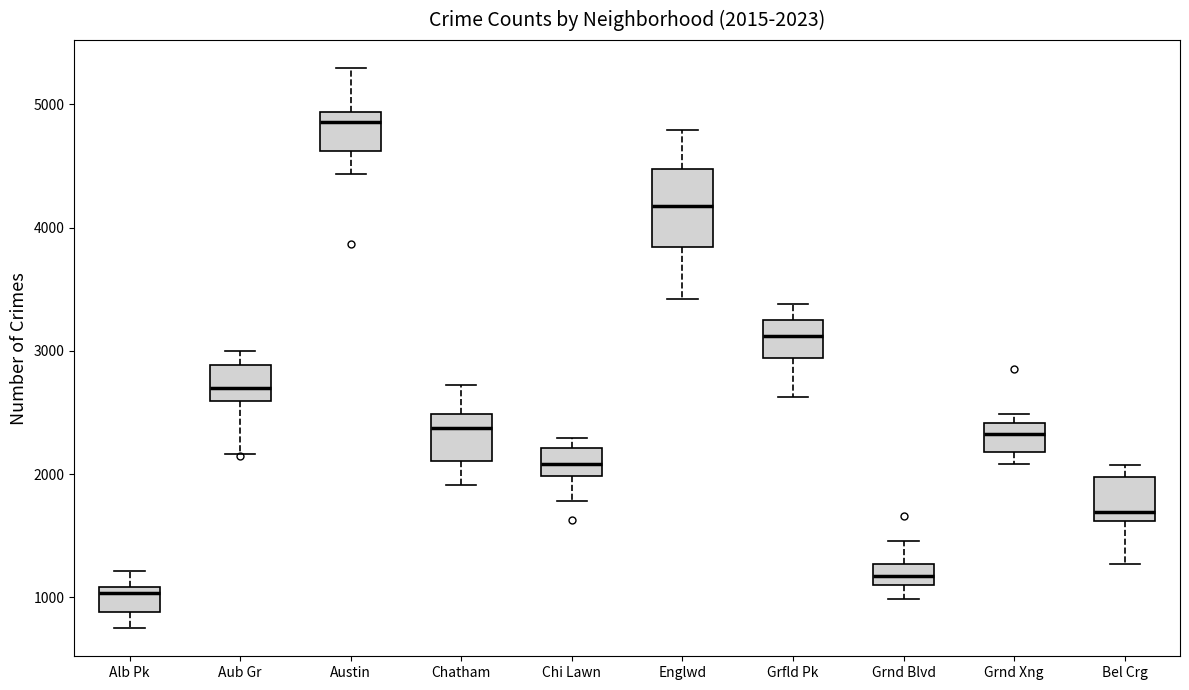

Which box is the tallest, from its lower edge to its upper edge?

Englwd